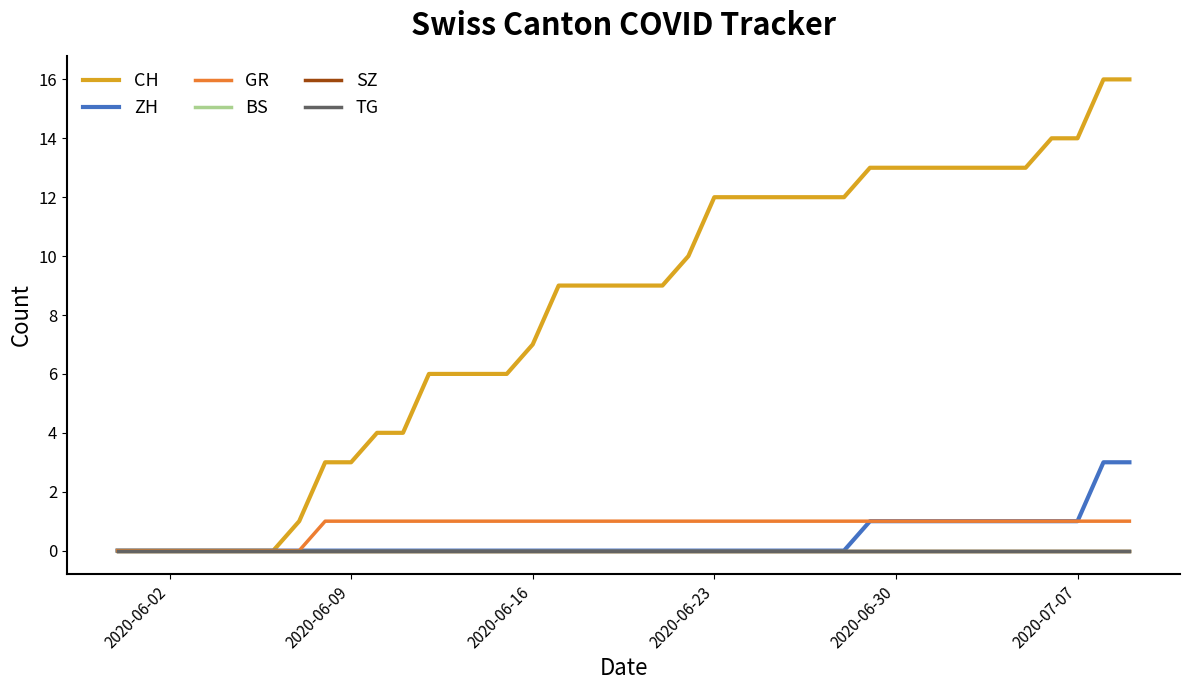

At how many categories does at least one series exceed 14?

2